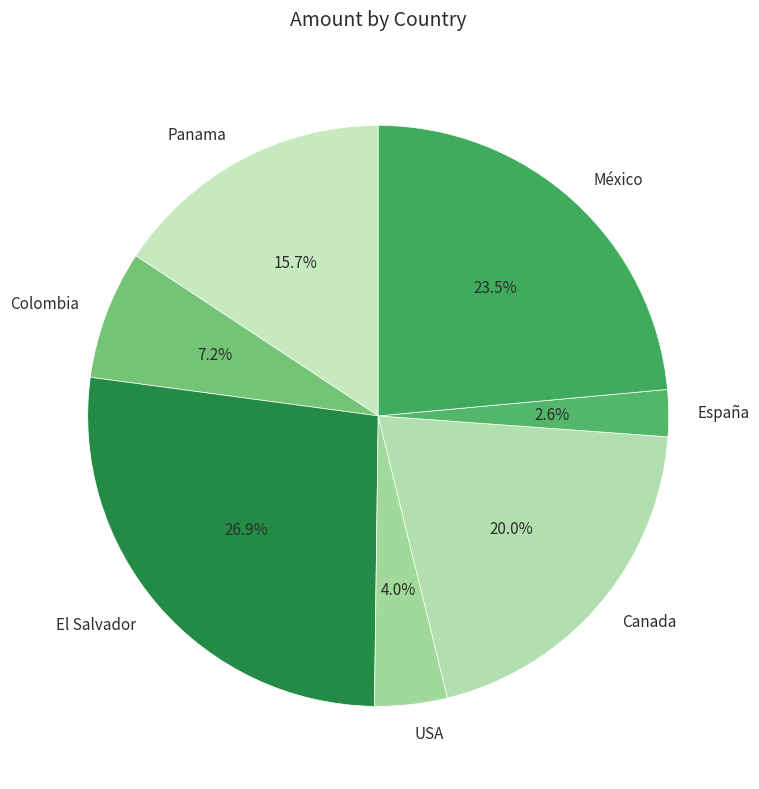

True or false: USA accounts for 4% of the total.

True